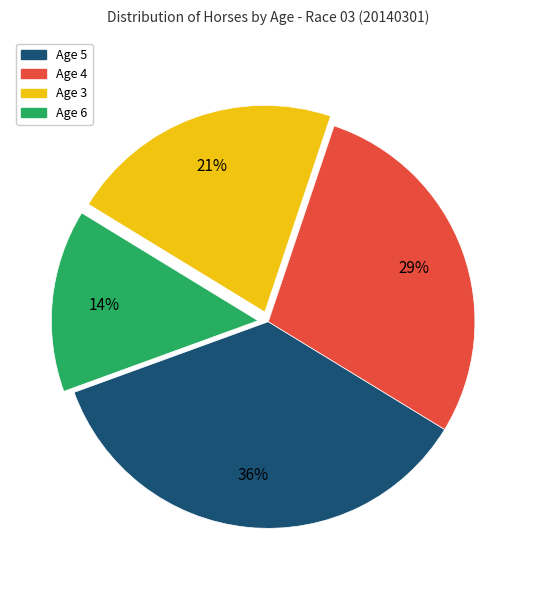

Is there a majority slice in this chart?

No